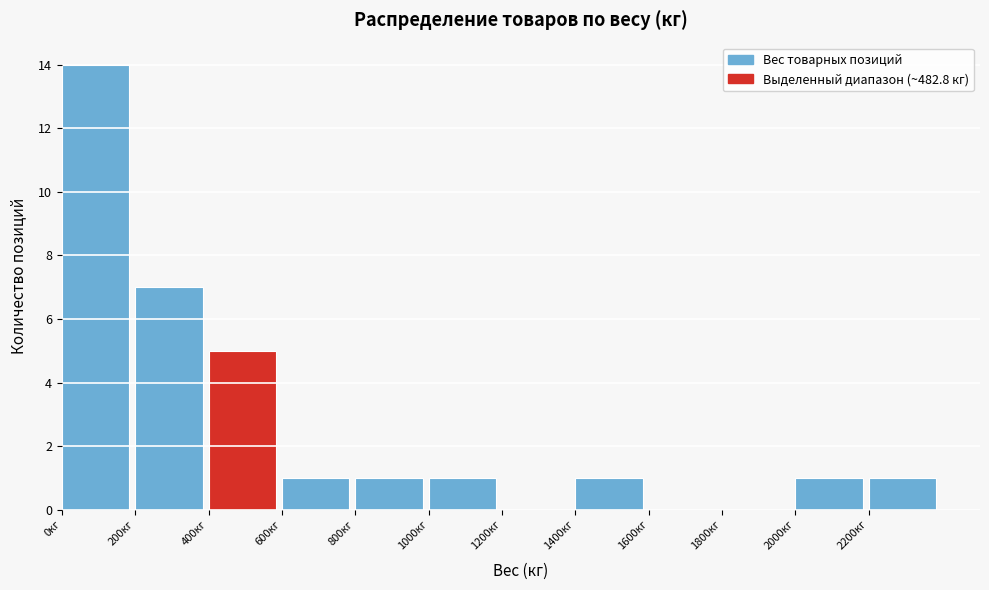

Reading left to right, list every bar in this chart as the range it spans on the x-axis followed by its height. The values are not printed on the chart, so give them approximately, as read against the axis.

0 to 200: 14
200 to 400: 7
400 to 600: 5
600 to 800: 1
800 to 1000: 1
1000 to 1200: 1
1200 to 1400: 0
1400 to 1600: 1
1600 to 1800: 0
1800 to 2000: 0
2000 to 2200: 1
2200 to 2400: 1